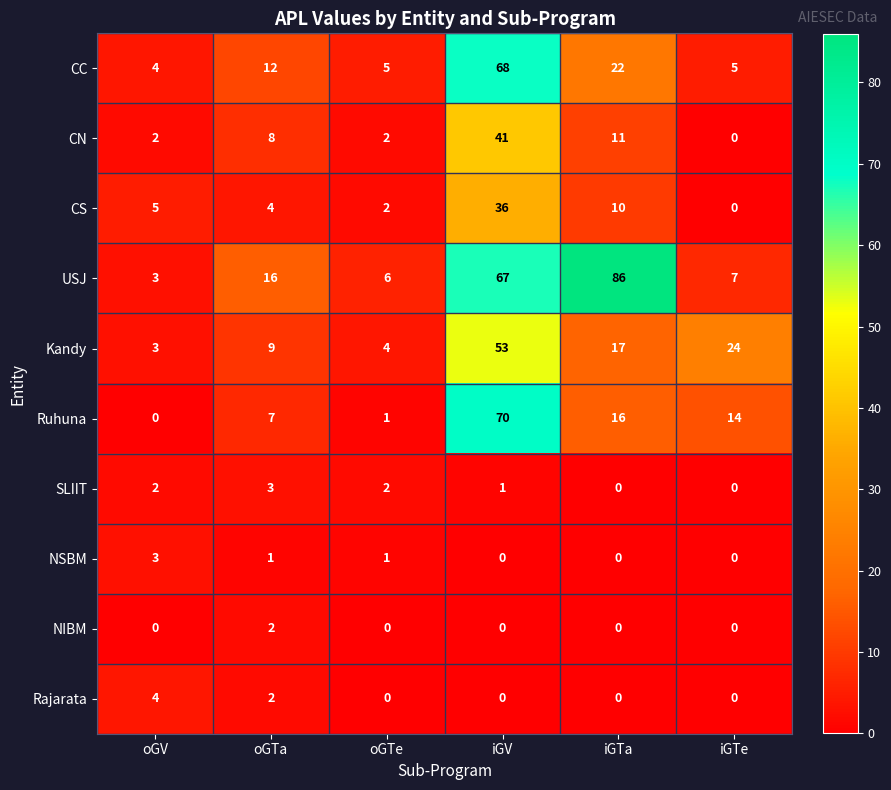

Between iGTa and iGTe, which series saw the biggest shift?

USJ